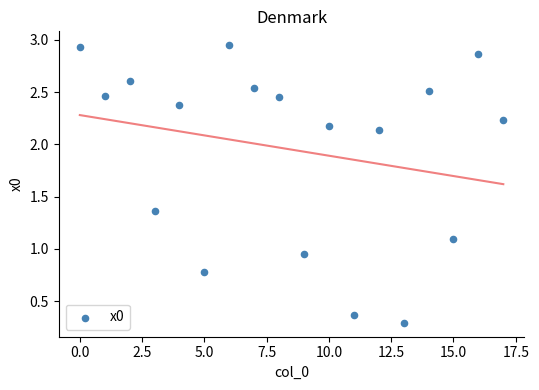

What is the range of Y values (max minus min)?

2.7